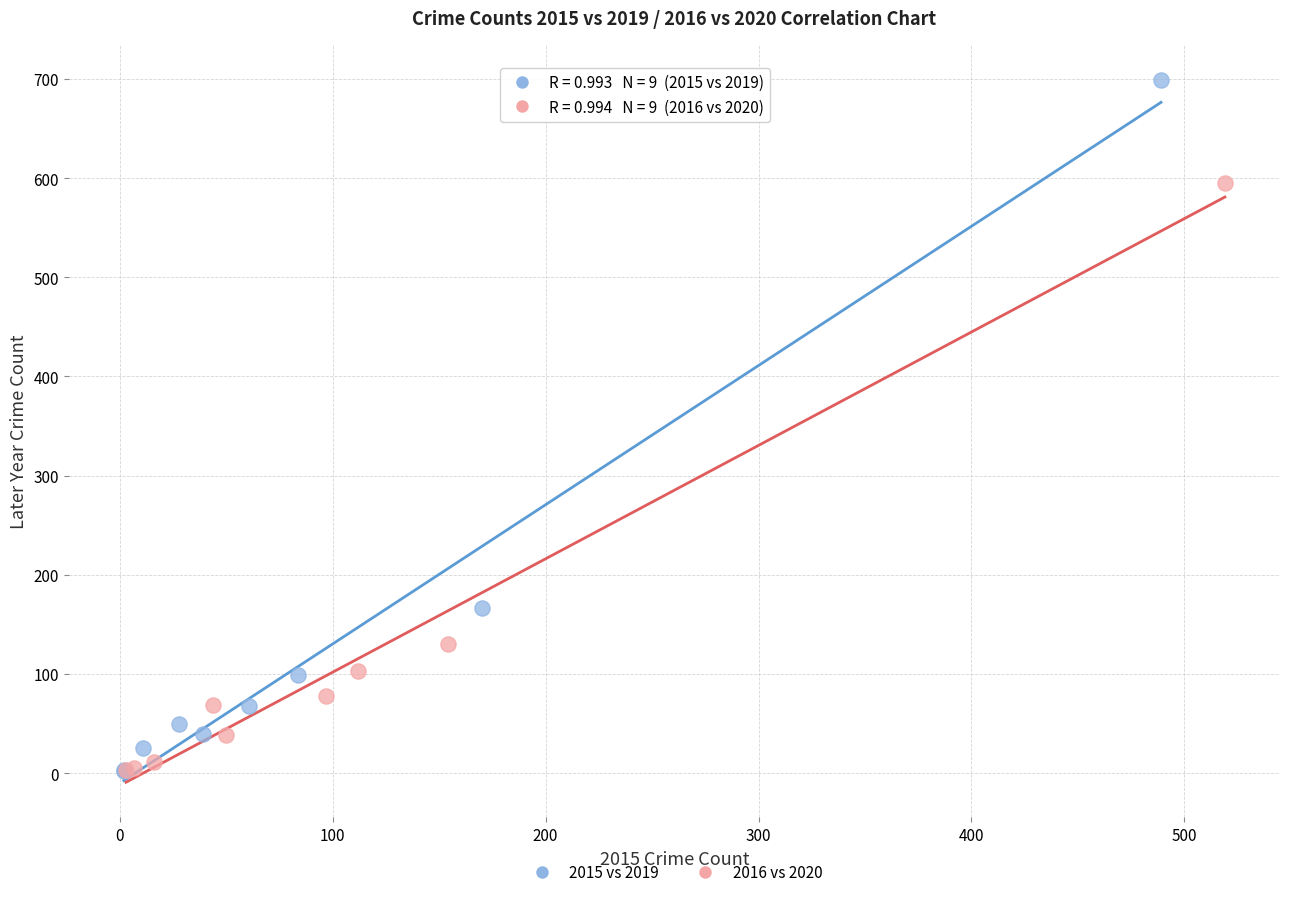

Which series contains the highest Y value?

2015 vs 2019